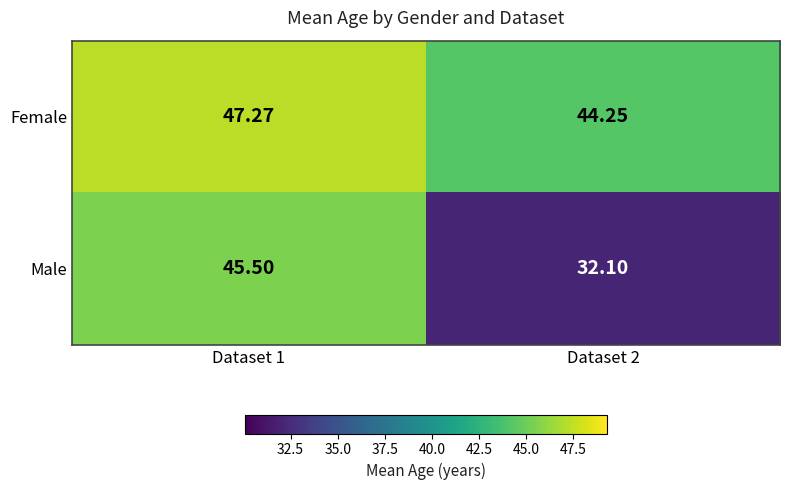

Which series has the largest total across all categories?

Female